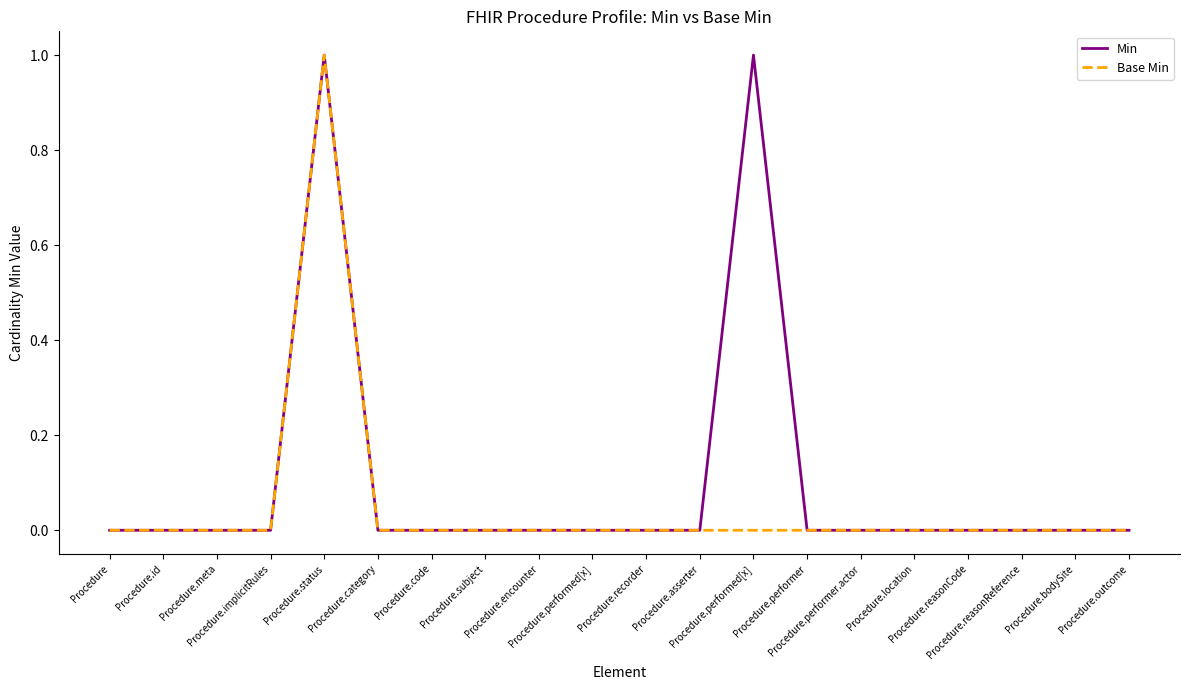

Is the value of Base Min at Procedure.performer.actor greater than the value of Min at Procedure.id?

No